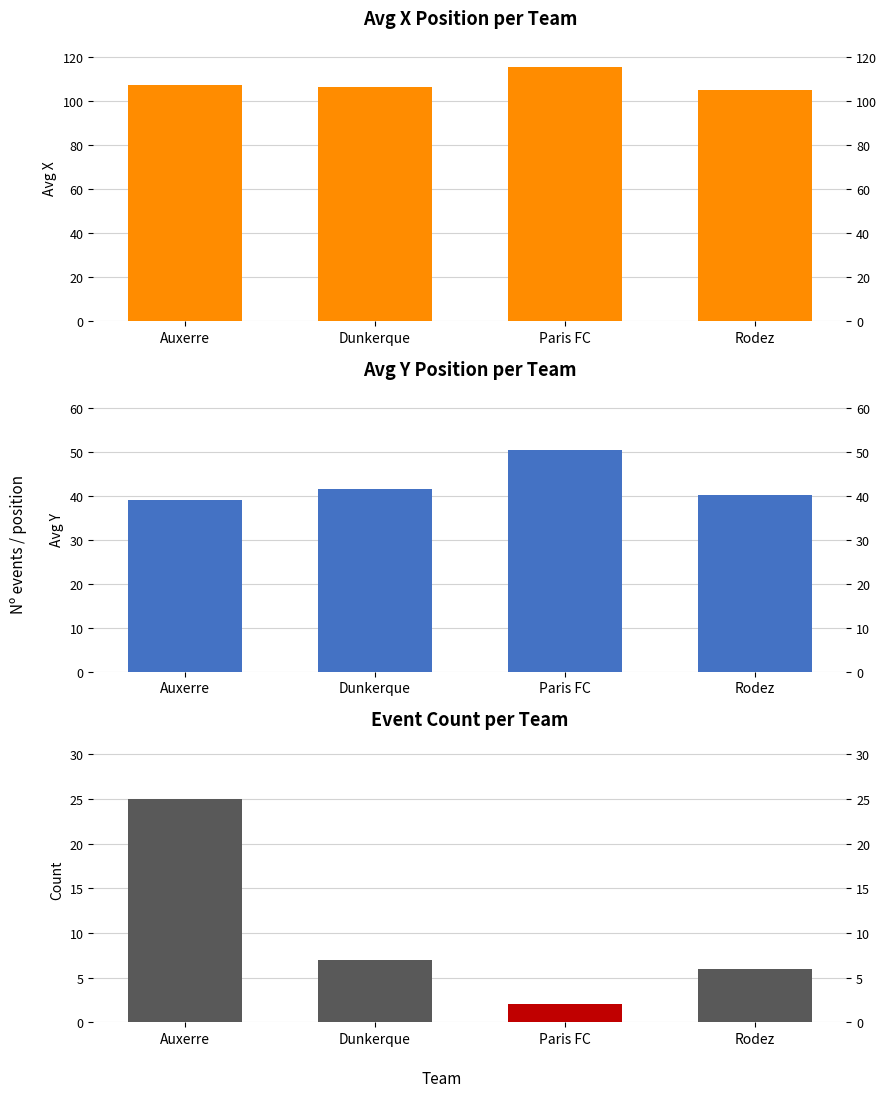

At which label does Event Count first exceed 7?

Auxerre